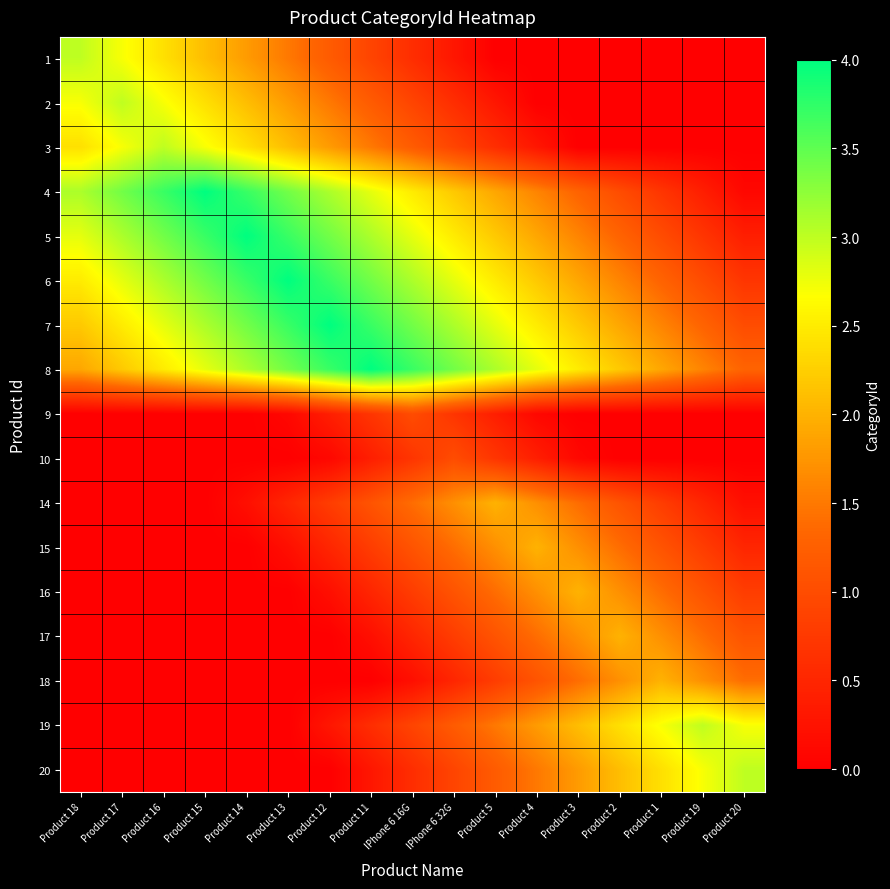

Rank the series at Product 5 from lowest to highest value.

1, 2, 9, 3, 10, 18, 17, 20, 16, 19, 15, 4, 14, 5, 6, 7, 8